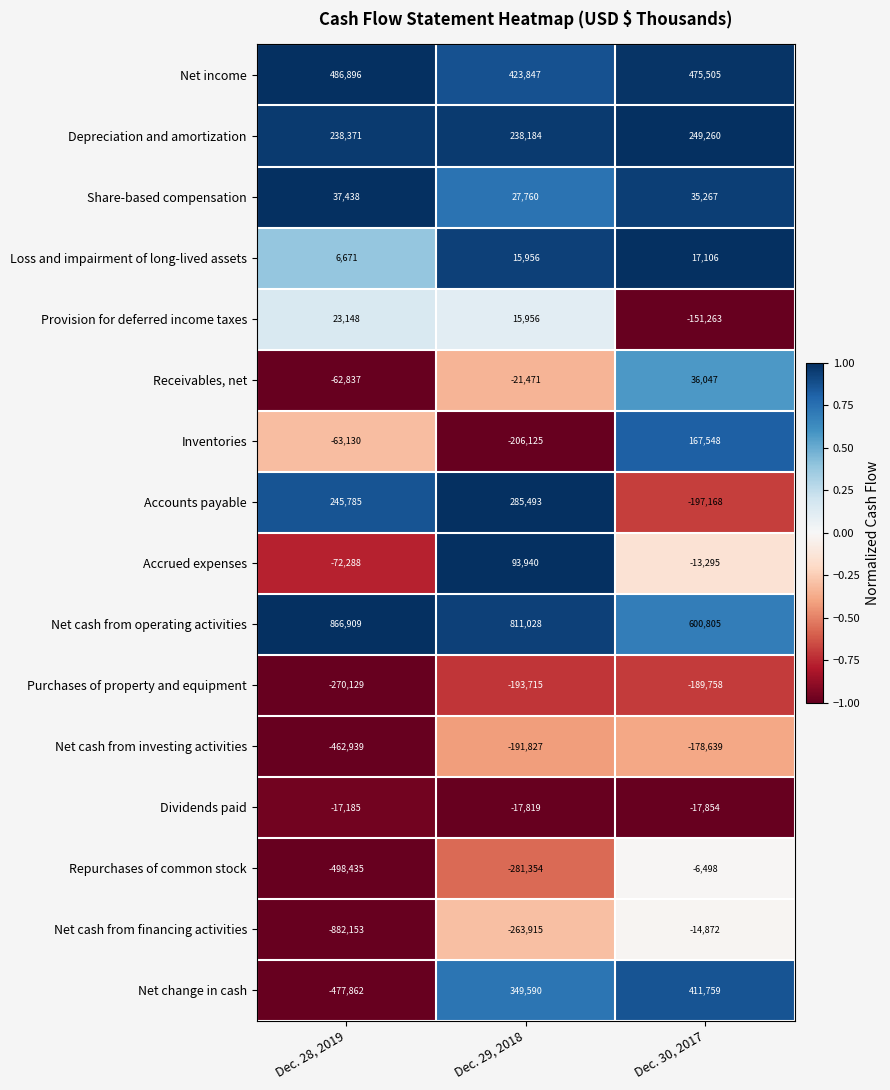

At which category does the chart reach its peak across all series?

Dec. 28, 2019